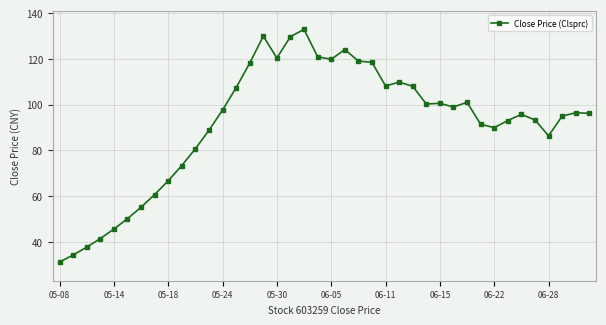

What is the value of the 29th point from the left?

100.5